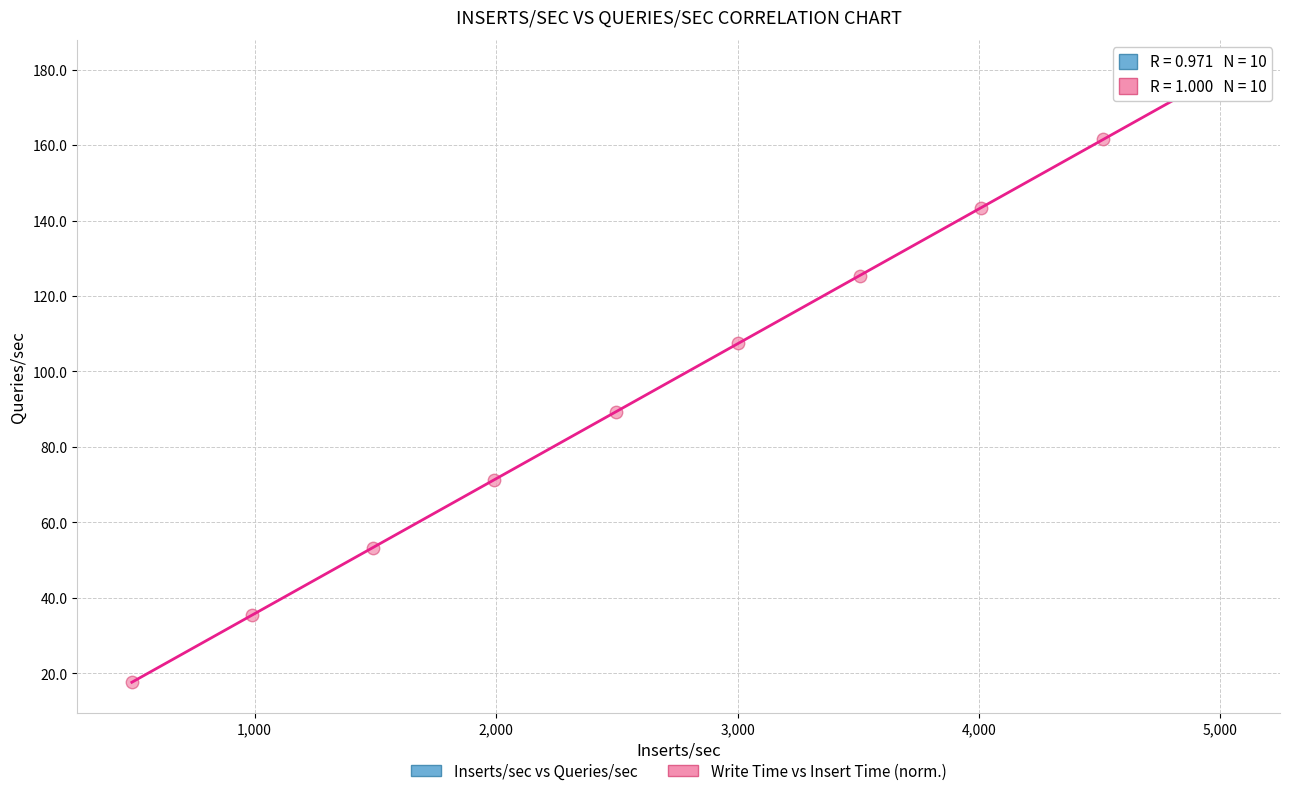

Which series reaches the minimum Y coordinate?

Write Time vs Insert Time (norm.)